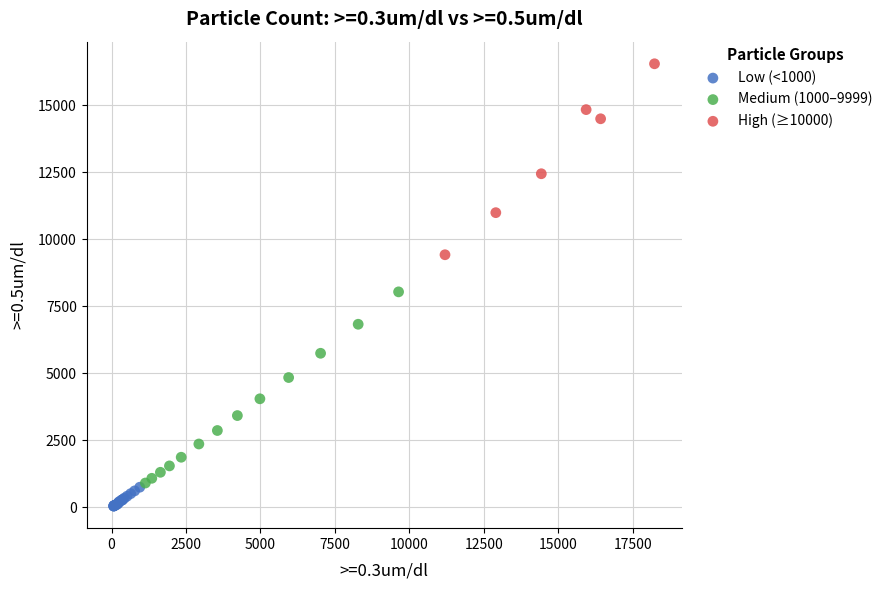

Which series reaches the maximum Y coordinate?

High (≥10000)